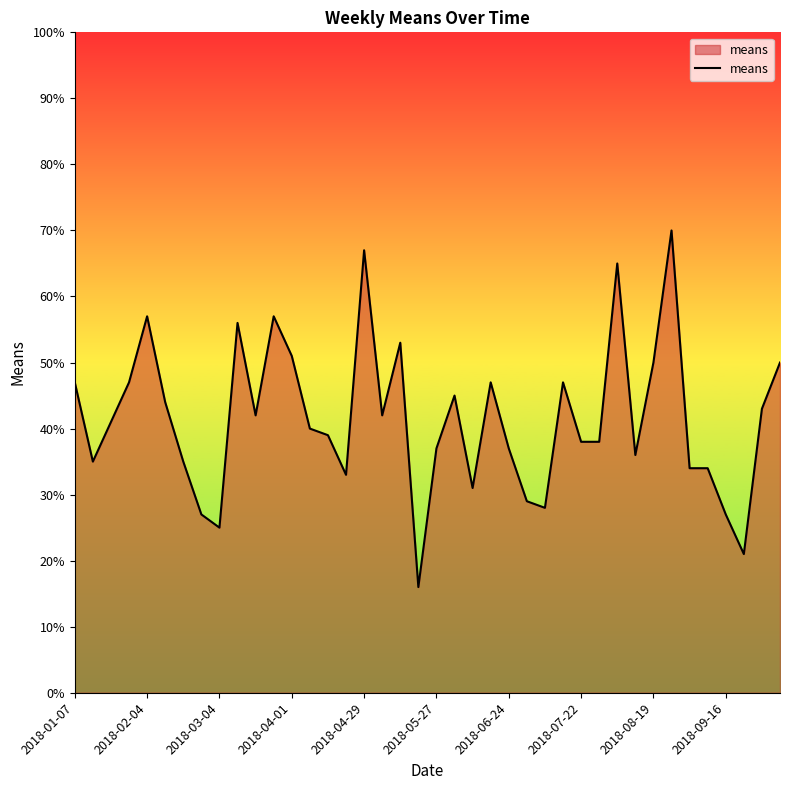

What is the smallest value displayed?

16